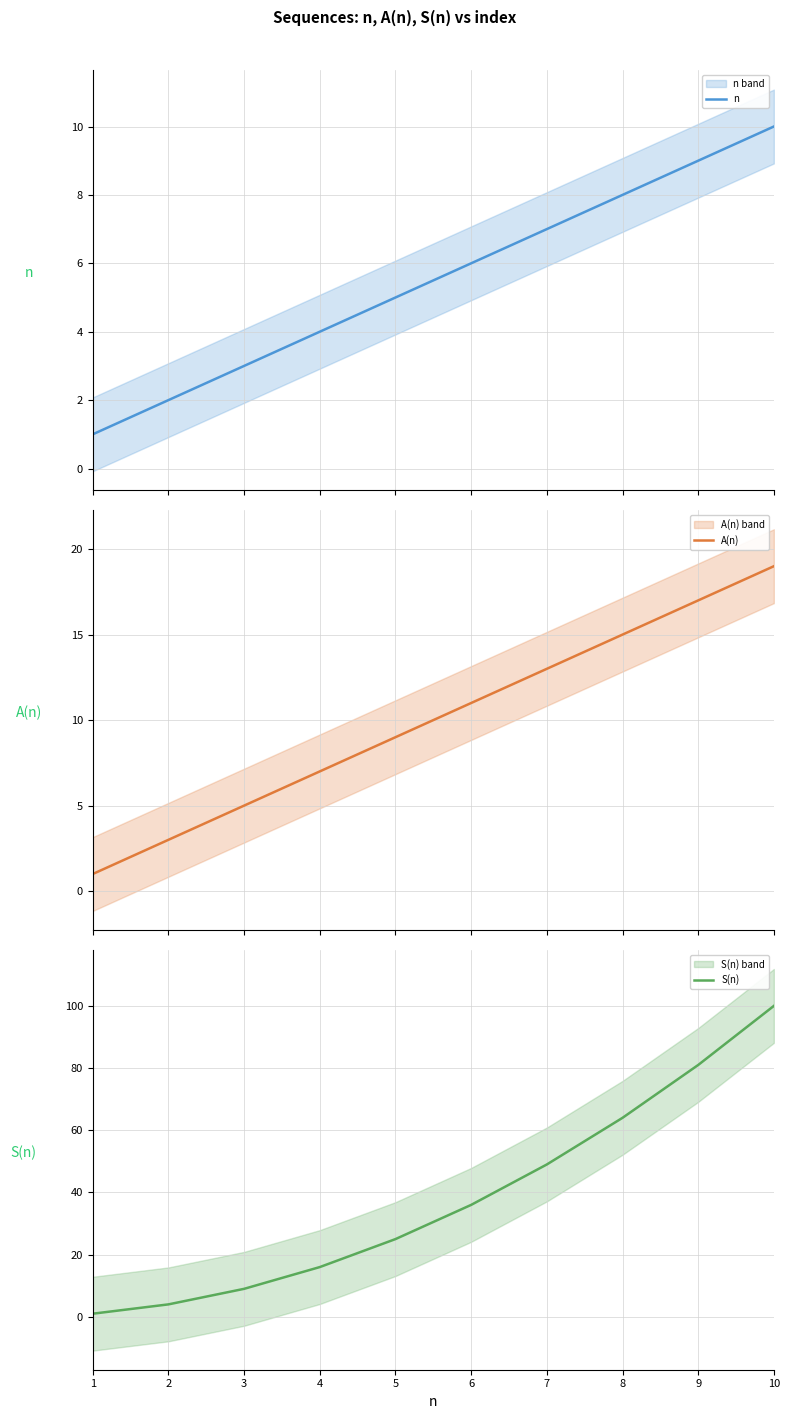

What is the greatest value displayed?

100